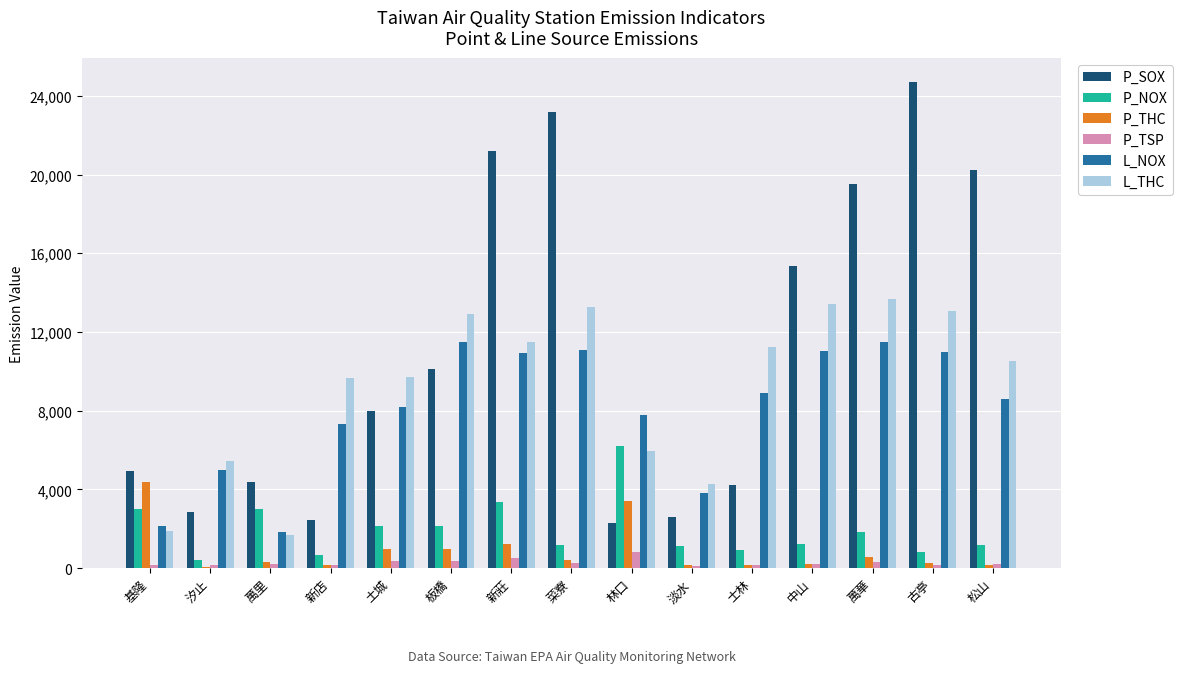

Between 汐止 and 新店, which series saw the biggest shift?

L_THC